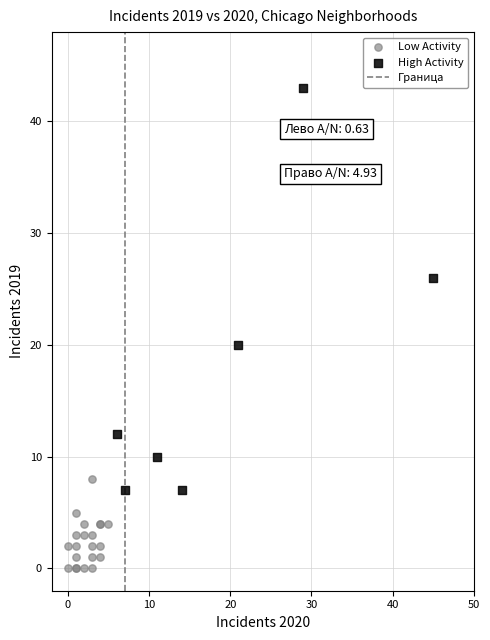

Which series reaches the maximum Y coordinate?

High Activity